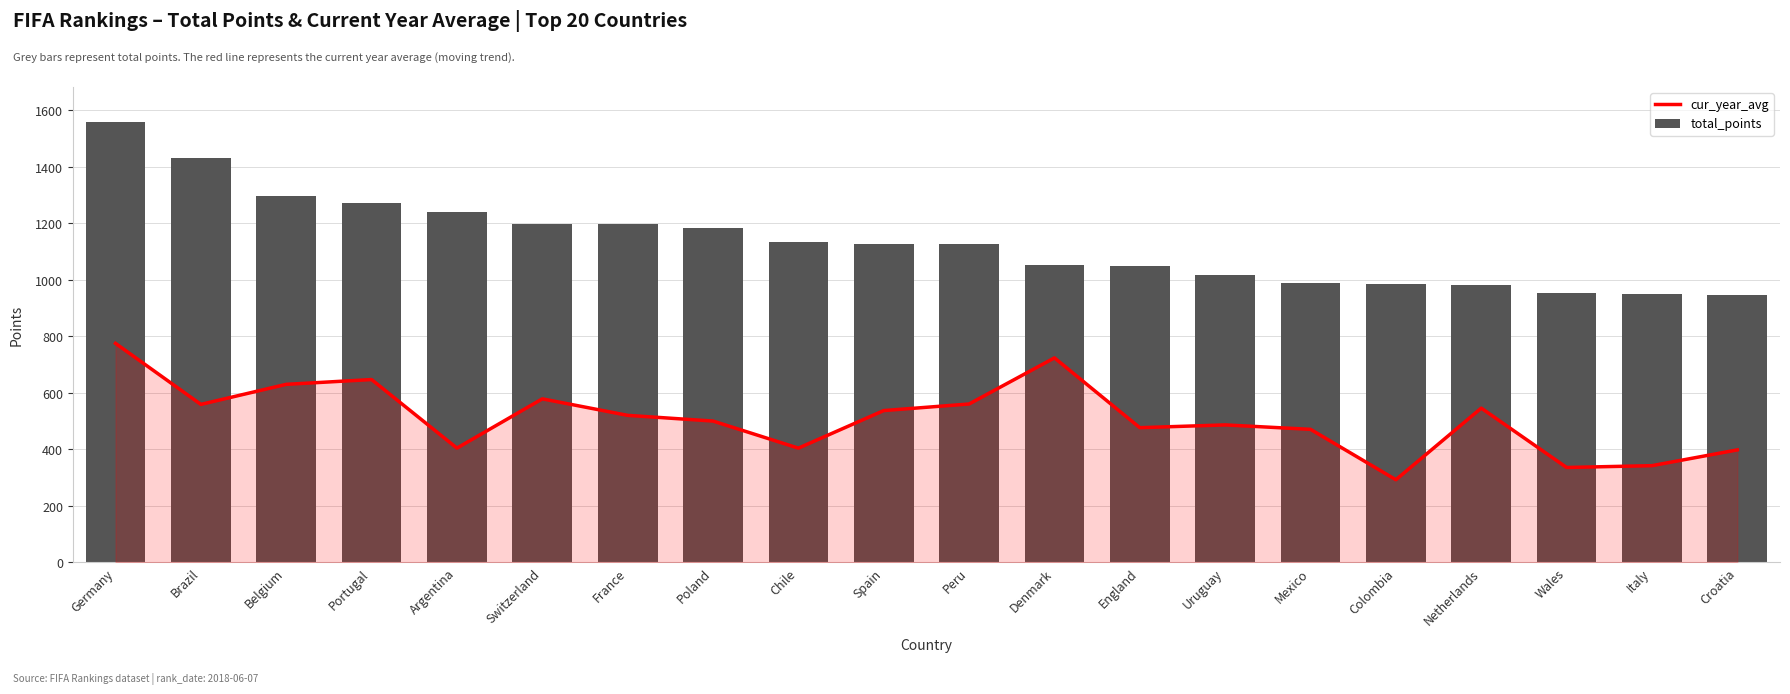

What are all the series names shown in the legend?

cur_year_avg, total_points